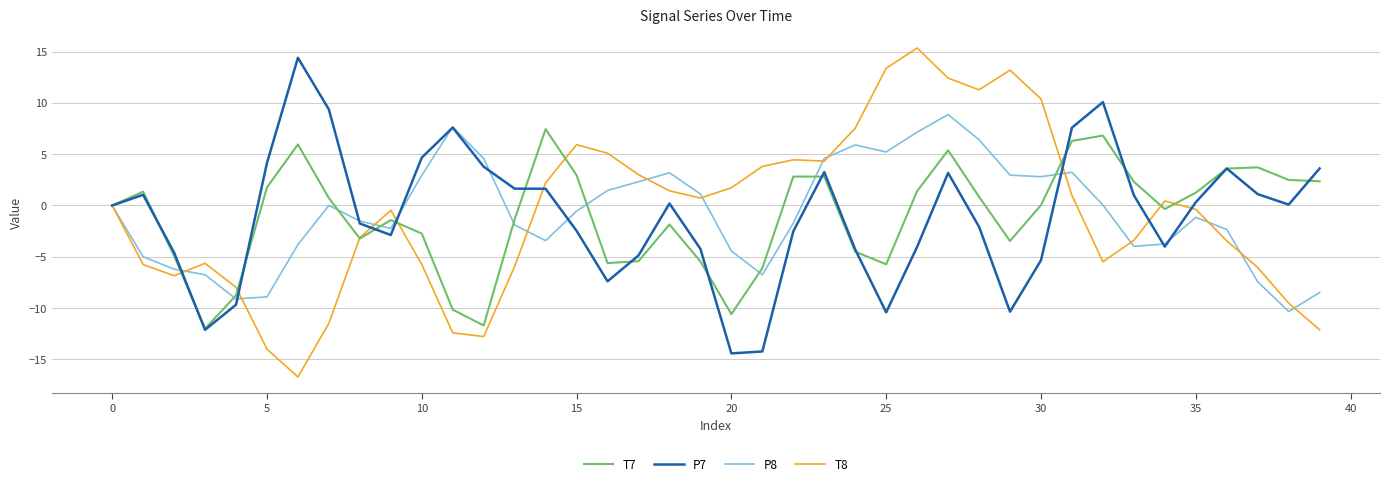

What is the minimum value shown in the chart?

-16.7